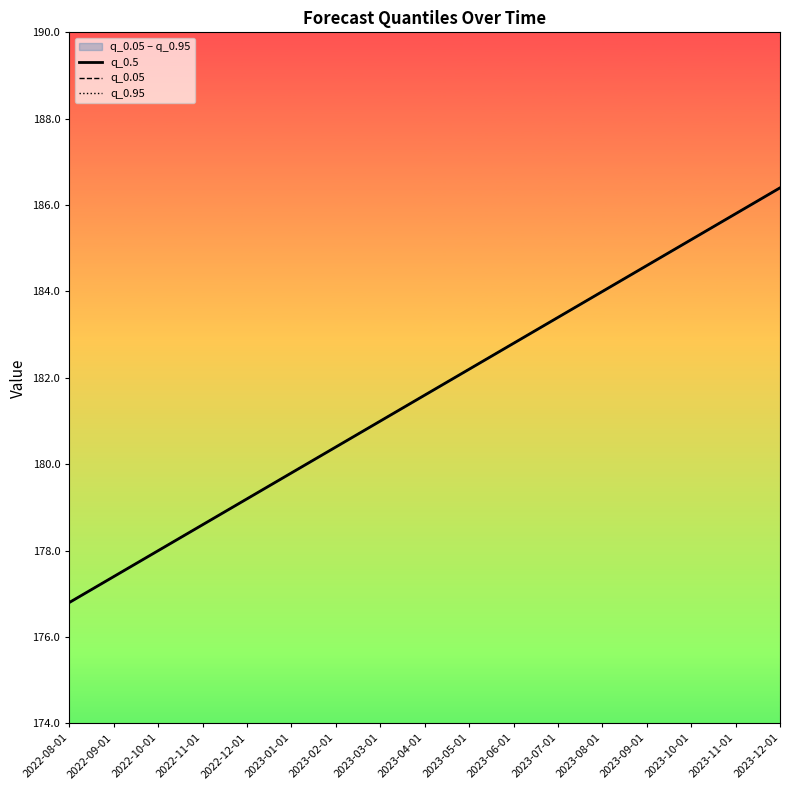

True or false: q_0.05 and q_0.5 intersect in this chart.

False